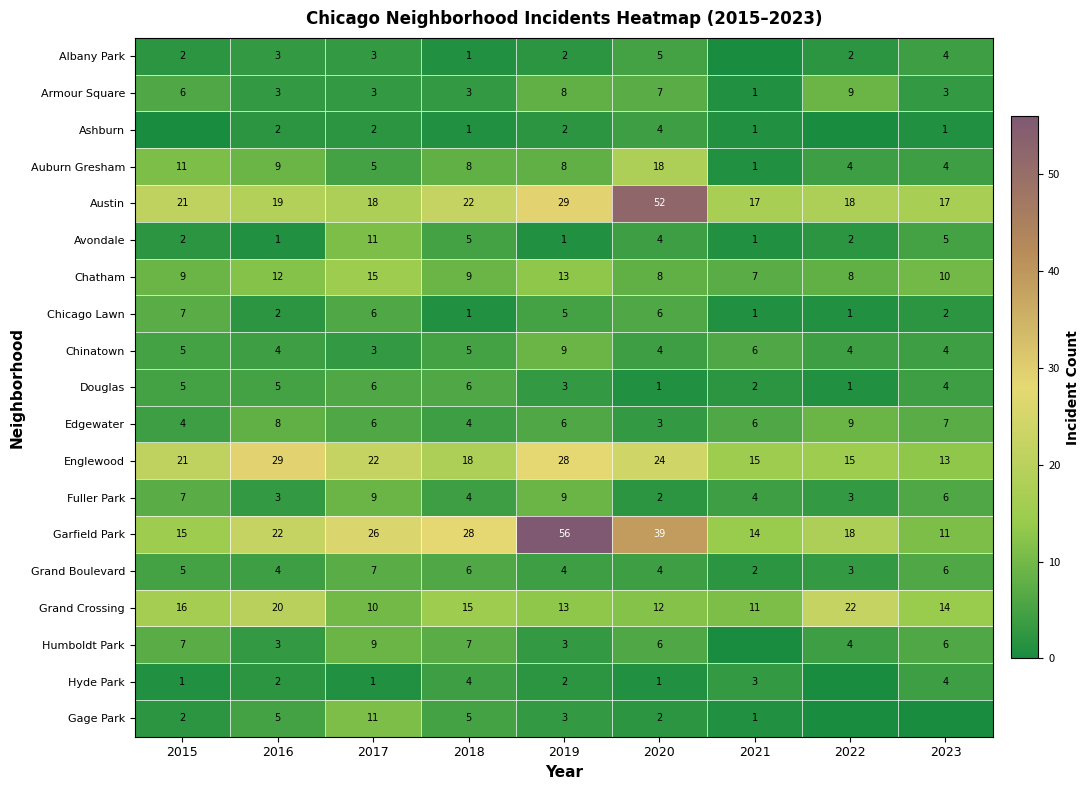

What is the average value of the Fuller Park series?

5